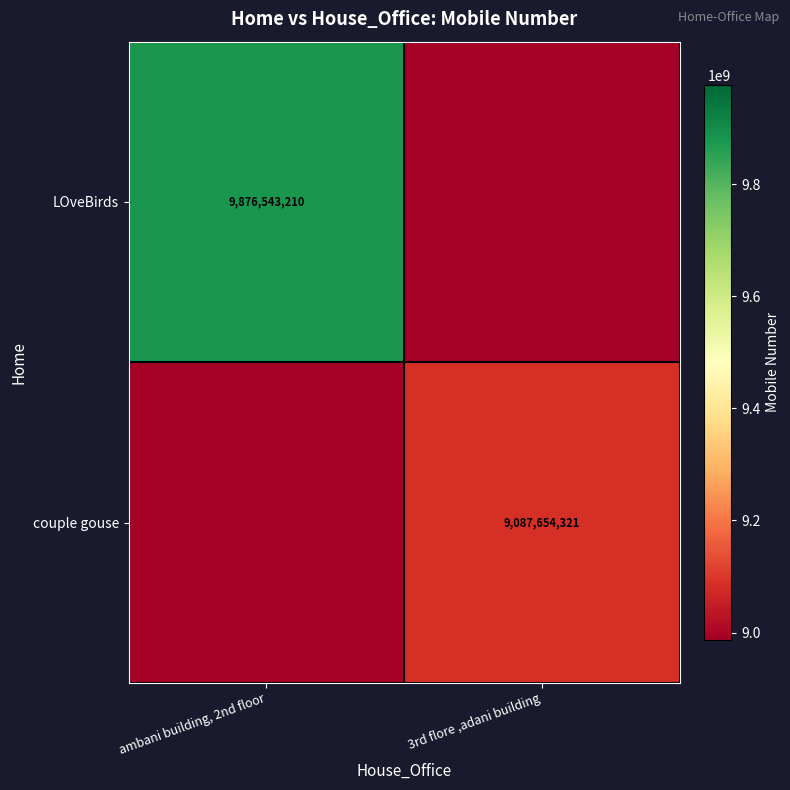

Is it true that couple gouse equals 4093714537 at 3rd flore ,adani building?

False